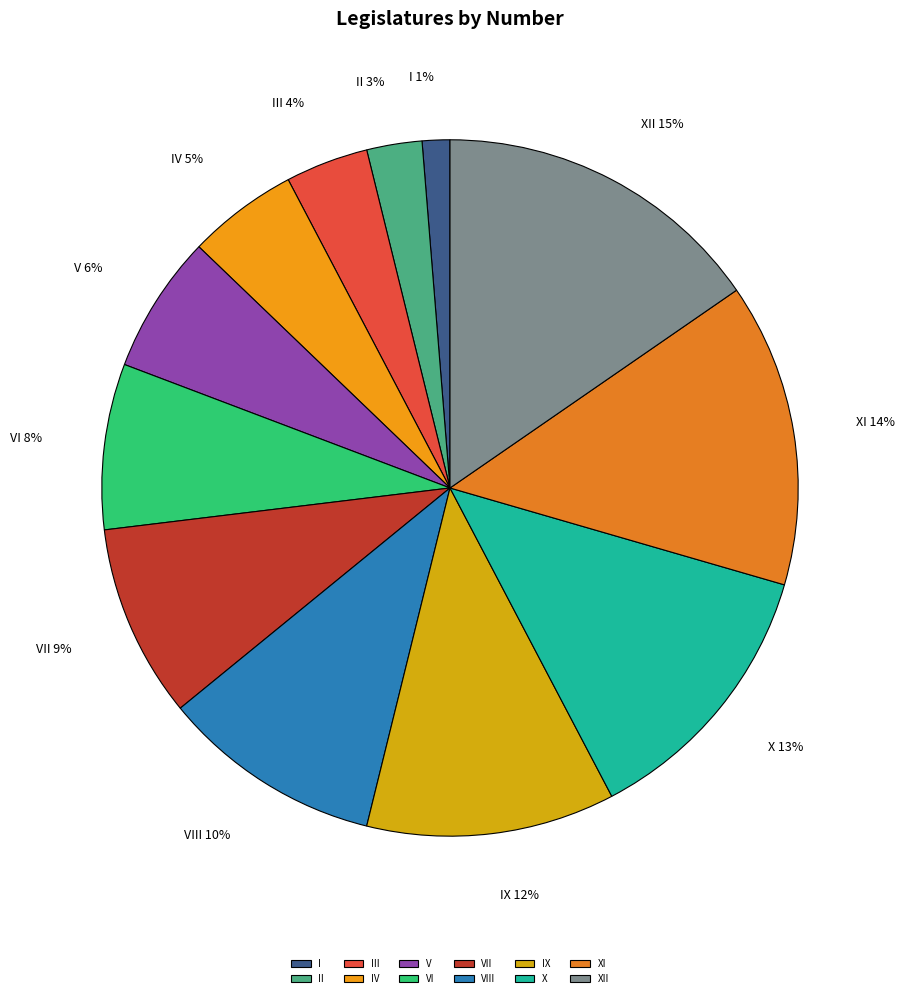

What is the largest slice in the pie chart?

XII